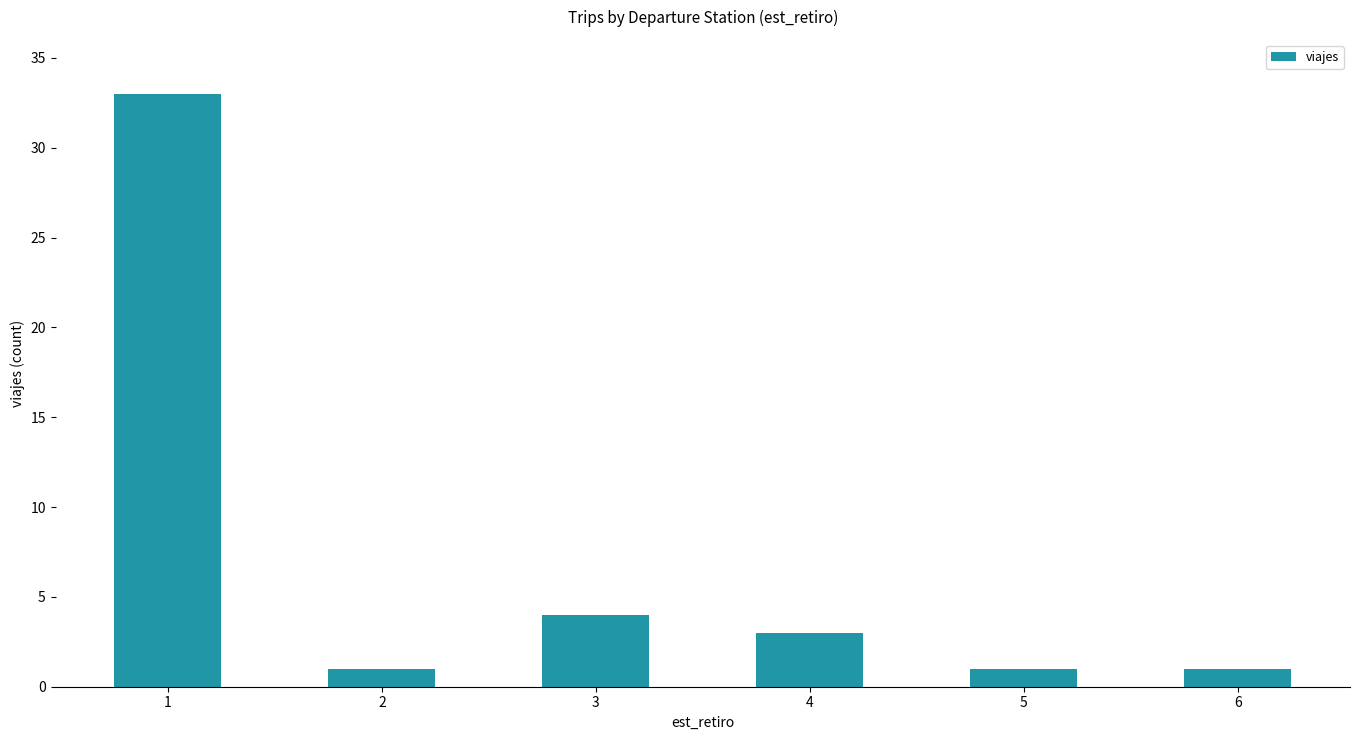

How many distinct data groups are displayed?

1